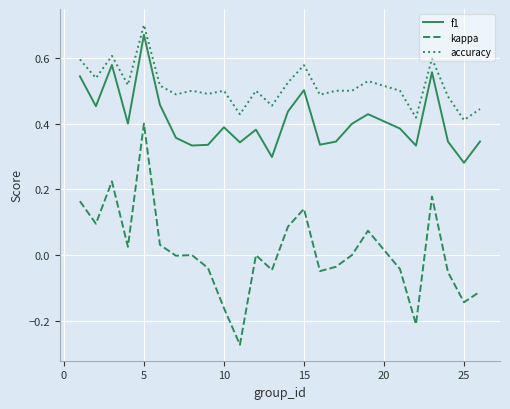

Which series has the largest total across all categories?

accuracy